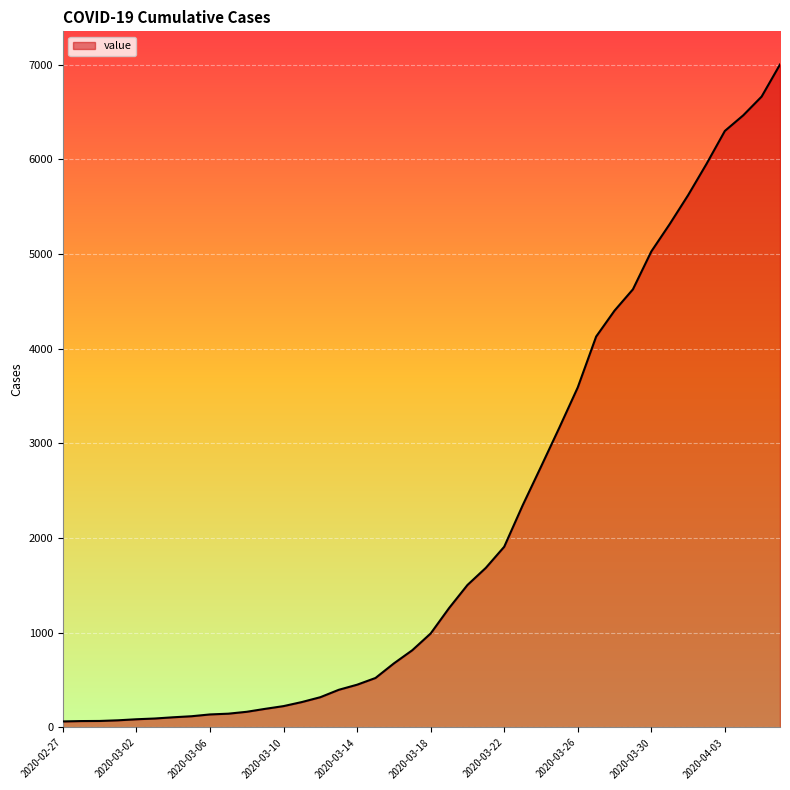

Reading left to right, extract all data points from this chart.

64	68	69	76	87	95	108	119	138	146	166	197	226	269	320	398	452	523	677	816	993	1261	1505	1686	1909	2345	2754	3168	3592	4129	4403	4628	5028	5317	5622	5952	6301	6466	6664	7003